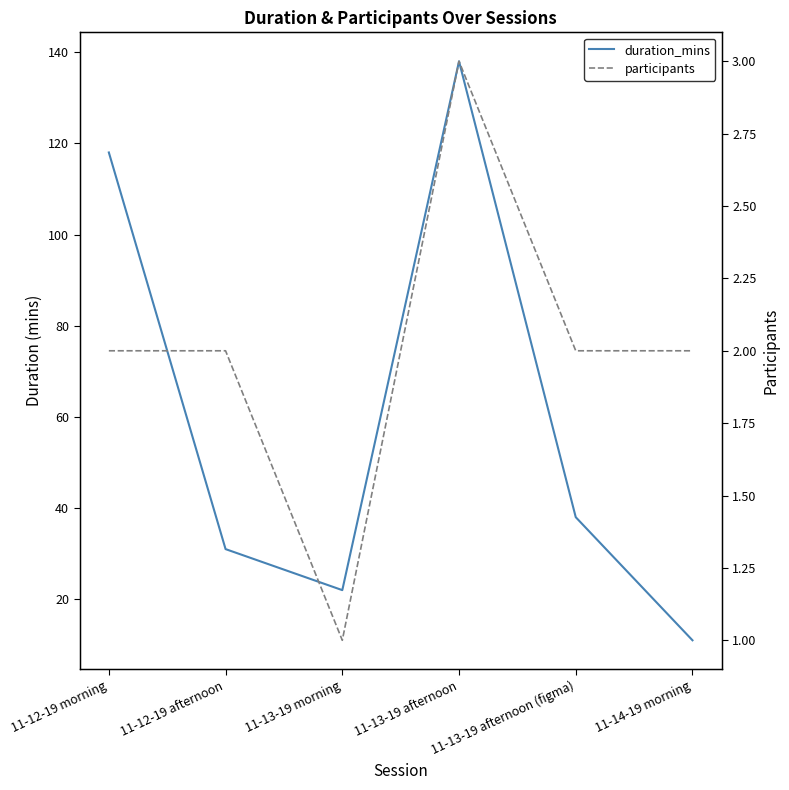

Is this an area chart (filled region under the line)?

No